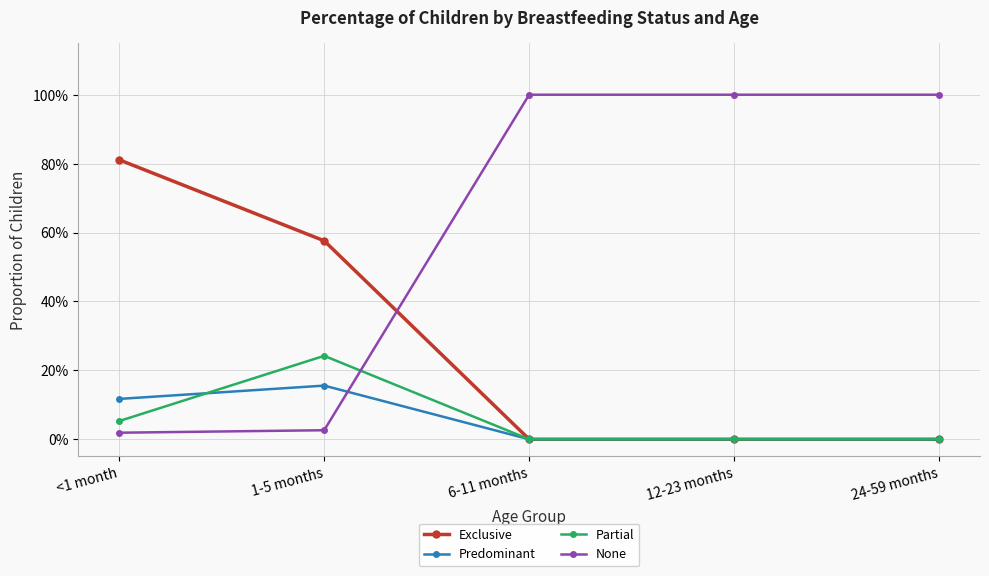

What position from the right is 6-11 months?

3